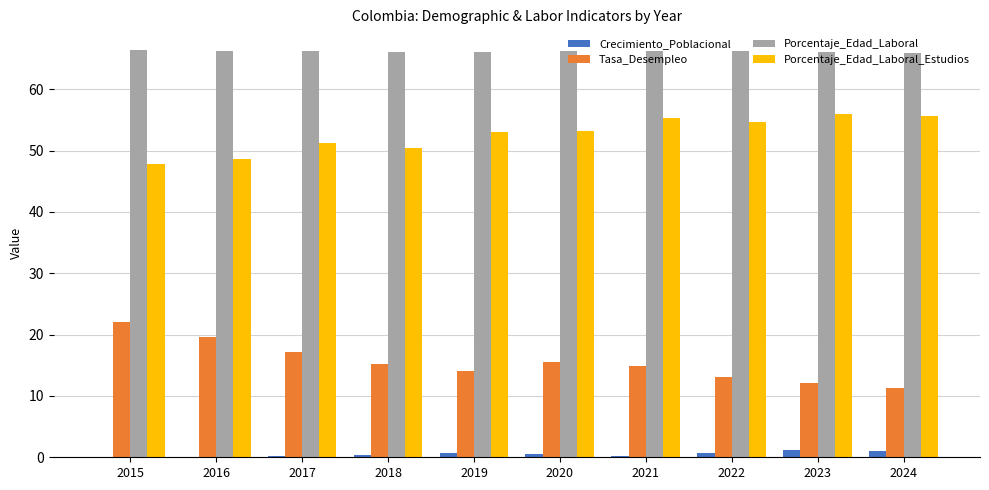

Which series has the largest total across all categories?

Porcentaje_Edad_Laboral